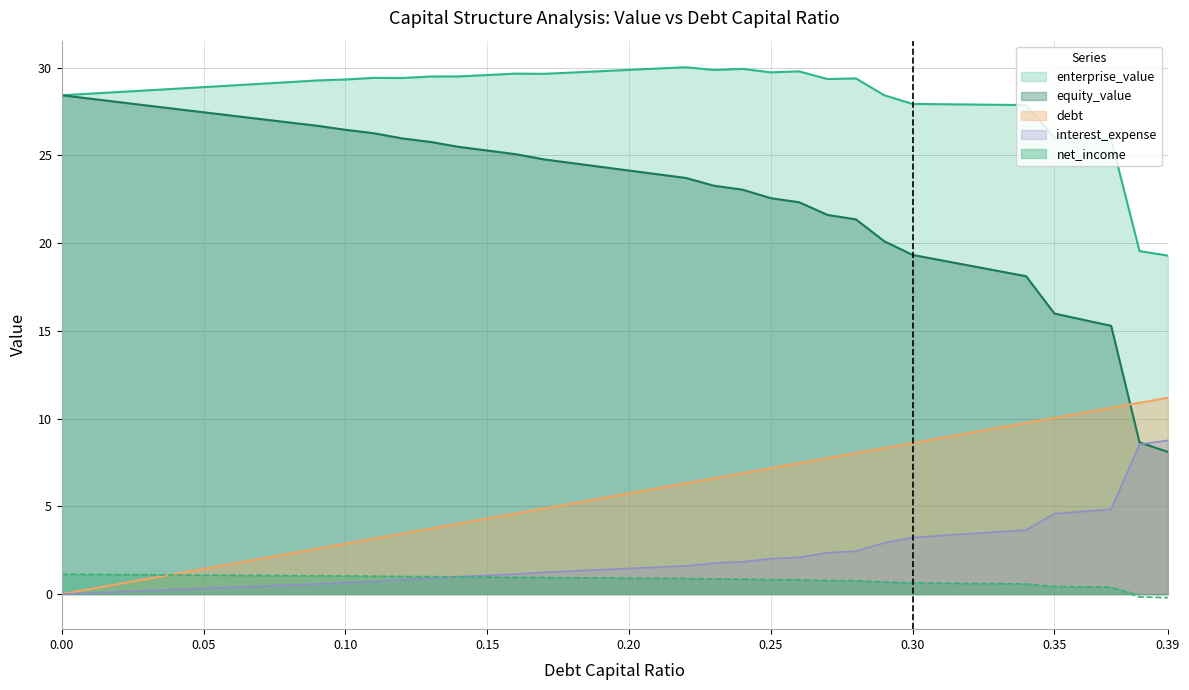

At how many categories does at least one series exceed 6?

40